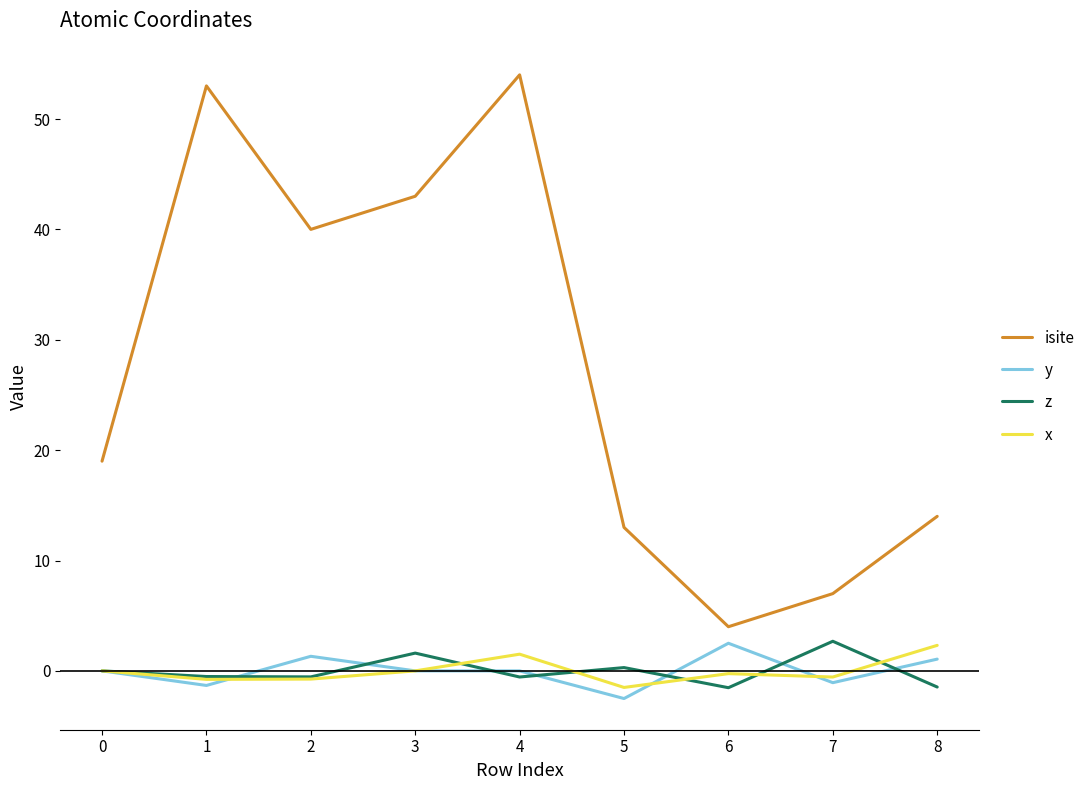

The z series shows -0.5 at 2. True or false?

True